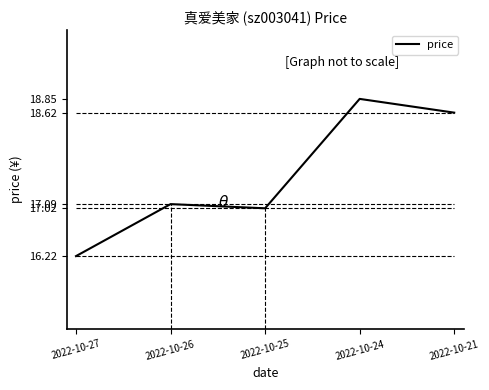

What is the greatest value displayed?

18.9